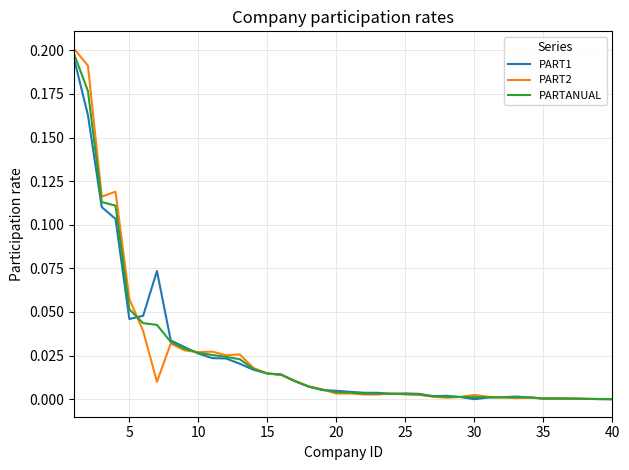

Does the chart have visible grid lines?

Yes